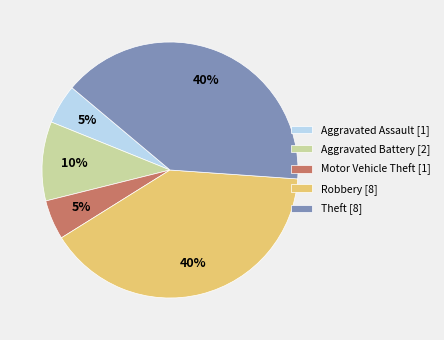

Is the sum of Motor Vehicle Theft [1] and Aggravated Battery [2] greater than half?

No